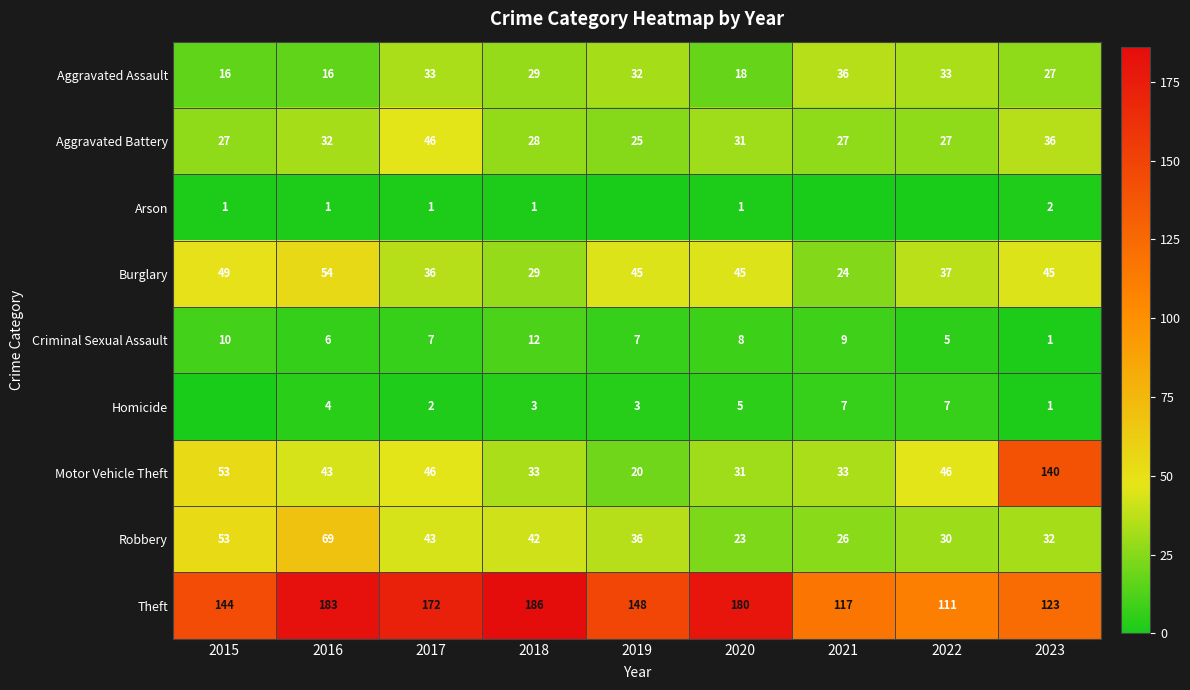

Between 2015 and 2019, which is larger?

2019